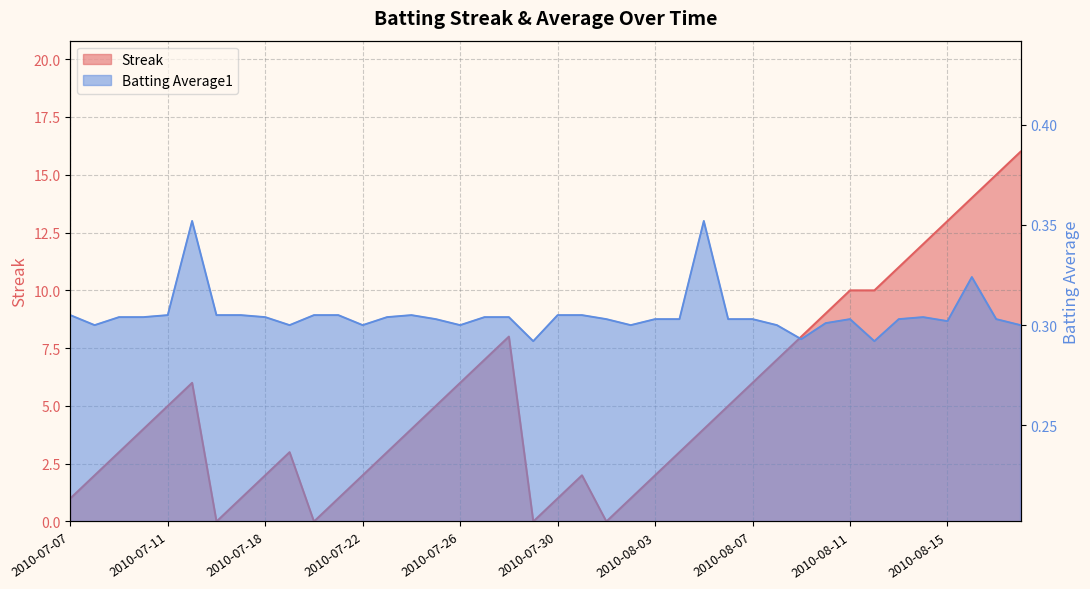

Rank the series by their maximum value, from highest to lowest.

Streak, Batting Average1